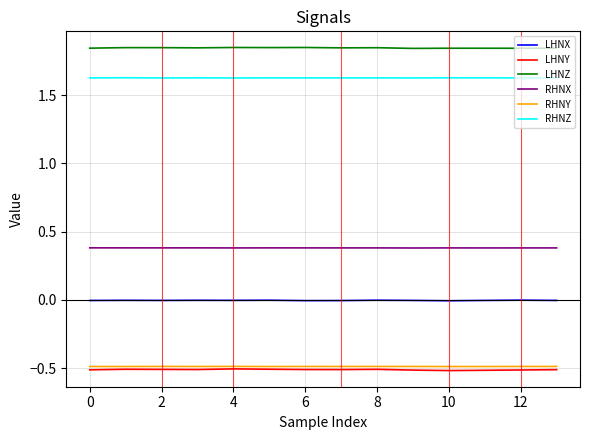

What is the lowest value of the RHNY series?

-0.5